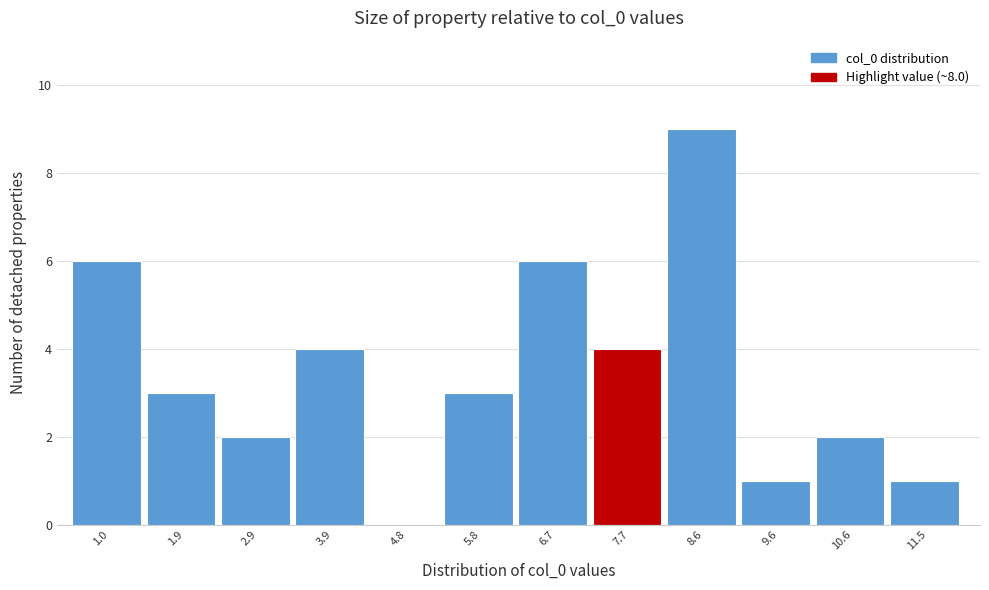

Reading left to right, list every bar in this chart as the range it spans on the x-axis followed by its height. Neither the bar edges nor the heights are printed on the chart, so give them approximately, as read against the axes.

0.5 to 1.5: 6
1.5 to 2.4: 3
2.4 to 3.4: 2
3.4 to 4.3: 4
4.3 to 5.3: 0
5.3 to 6.3: 3
6.3 to 7.2: 6
7.2 to 8.2: 4
8.2 to 9.1: 9
9.1 to 10.1: 1
10.1 to 11.0: 2
11.0 to 12.0: 1